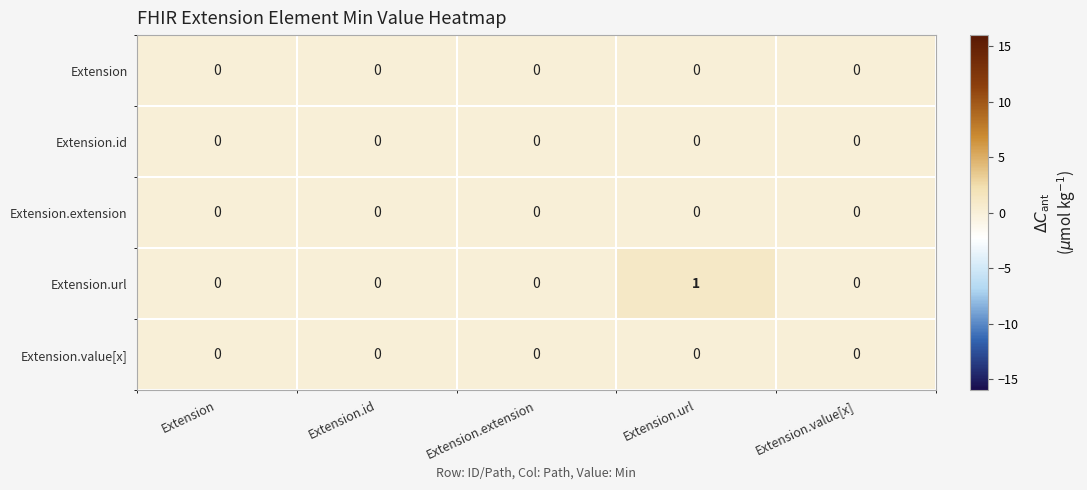

Which series has the widest spread of values?

Extension.url